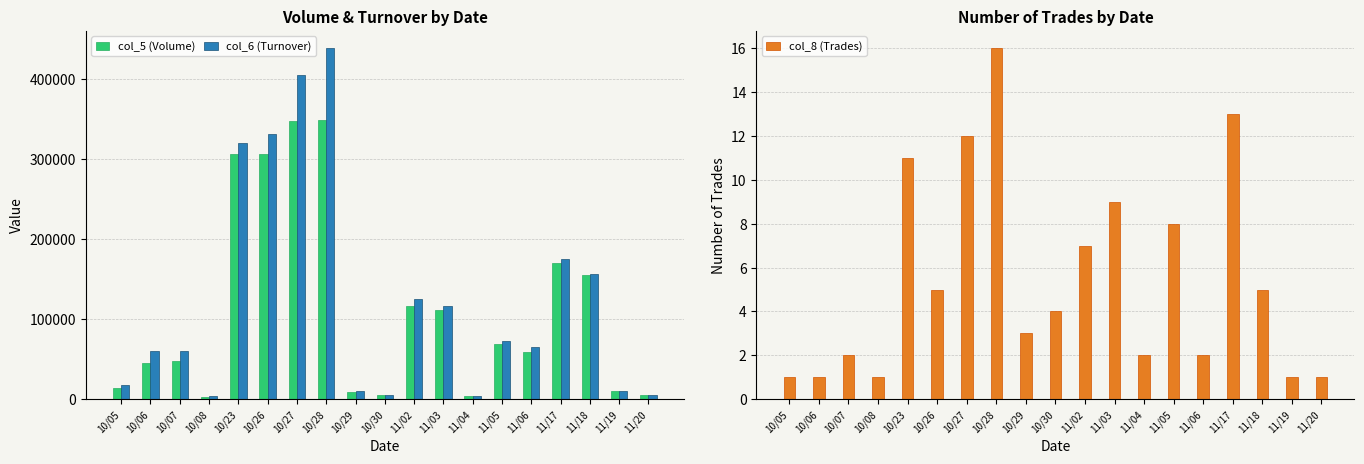

Reading left to right, extract all data points from this chart.

col_5 (Volume): 10/05=14000	10/06=45000	10/07=48000	10/08=3000	10/23=306000	10/26=306000	10/27=347000	10/28=349000	10/29=9000	10/30=5000	11/02=116000	11/03=111000	11/04=4000	11/05=69000	11/06=59000	11/17=170000	11/18=155000	11/19=10000	11/20=5000
col_6 (Turnover): 10/05=18200	10/06=59850	10/07=59430	10/08=3240	10/23=319370	10/26=330500	10/27=404790	10/28=437900	10/29=10170	10/30=5430	11/02=124370	11/03=116520	11/04=3990	11/05=72490	11/06=64500	11/17=174340	11/18=155780	11/19=9800	11/20=4850
col_8 (Trades): 10/05=1	10/06=1	10/07=2	10/08=1	10/23=11	10/26=5	10/27=12	10/28=16	10/29=3	10/30=4	11/02=7	11/03=9	11/04=2	11/05=8	11/06=2	11/17=13	11/18=5	11/19=1	11/20=1